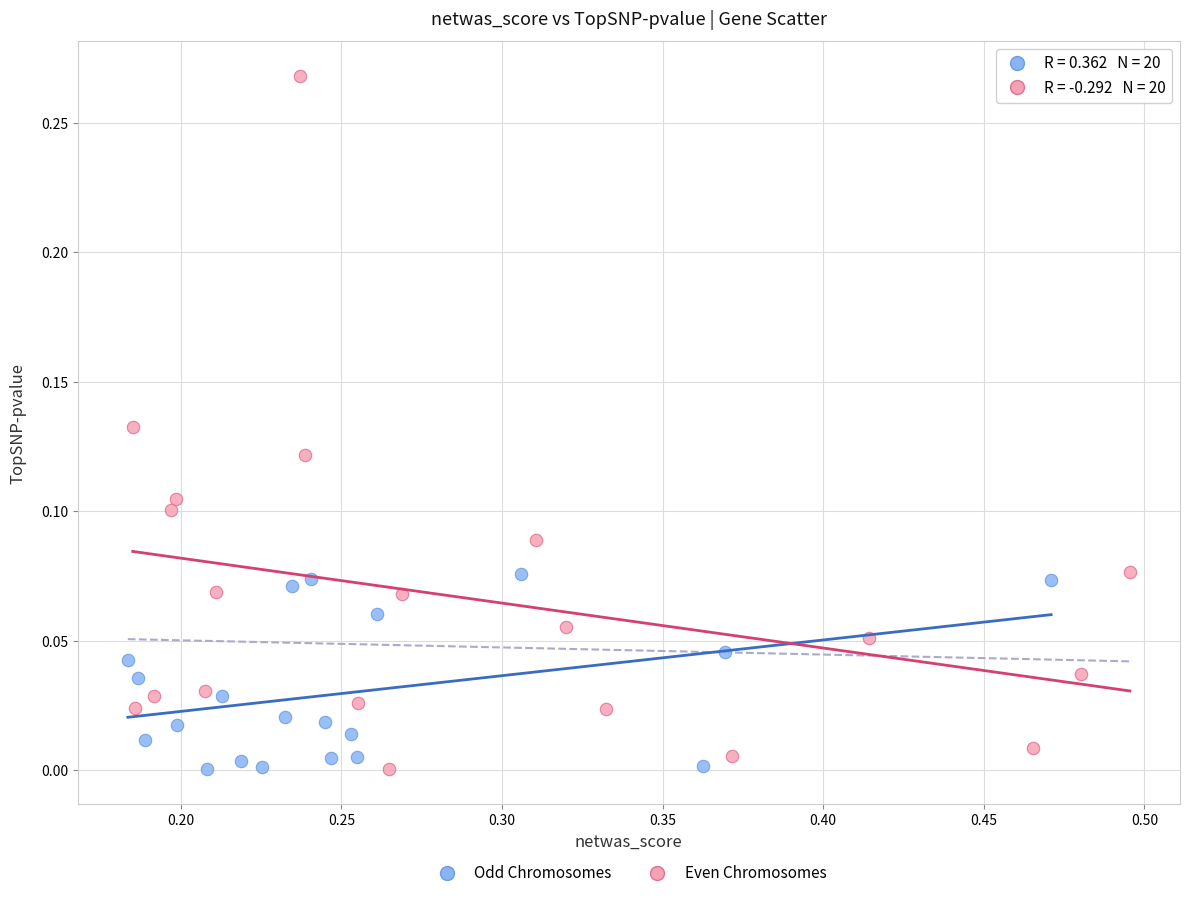

What are all the series names shown in the legend?

Odd Chromosomes, Even Chromosomes